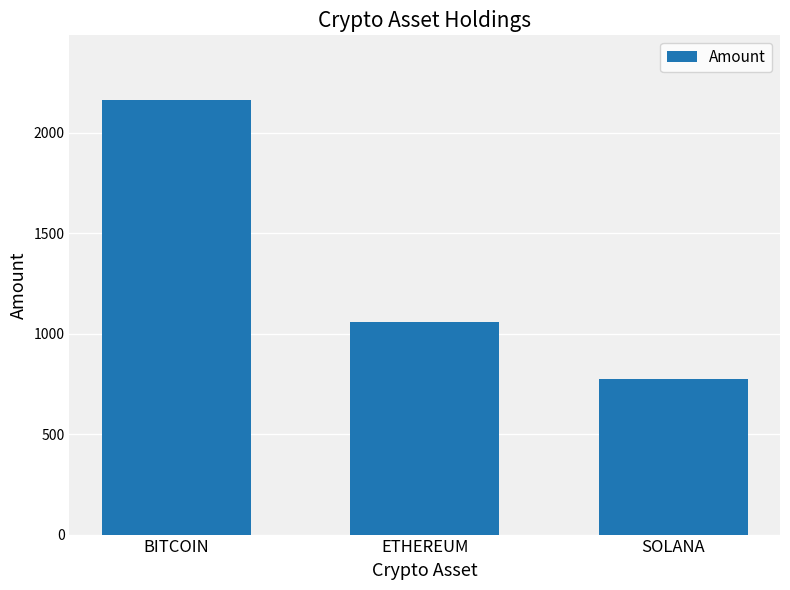

What position from the left is ETHEREUM?

2